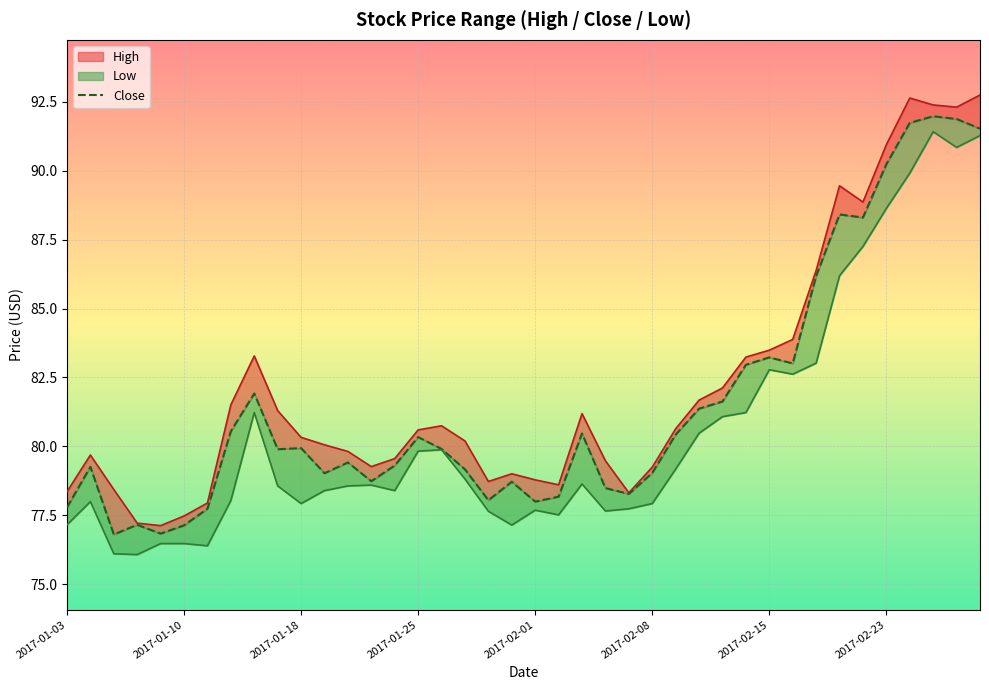

Reading left to right, extract all data points from this chart.

77.8	79.3	76.8	77.2	76.8	77.1	77.7	80.6	81.9	79.9	79.9	79.0	79.4	78.7	79.3	80.3	79.9	79.2	78.1	78.7	78.0	78.2	80.5	78.5	78.3	79.0	80.4	81.4	81.6	83.0	83.2	83.0	86.2	88.4	88.3	90.2	91.7	92.0	91.9	91.5